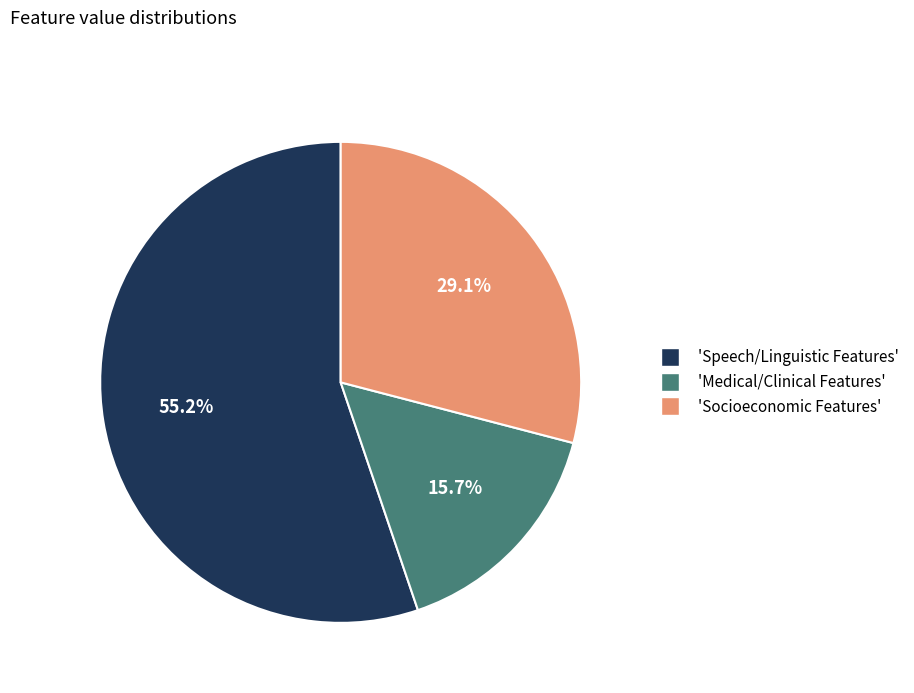

Is there a majority slice in this chart?

Yes